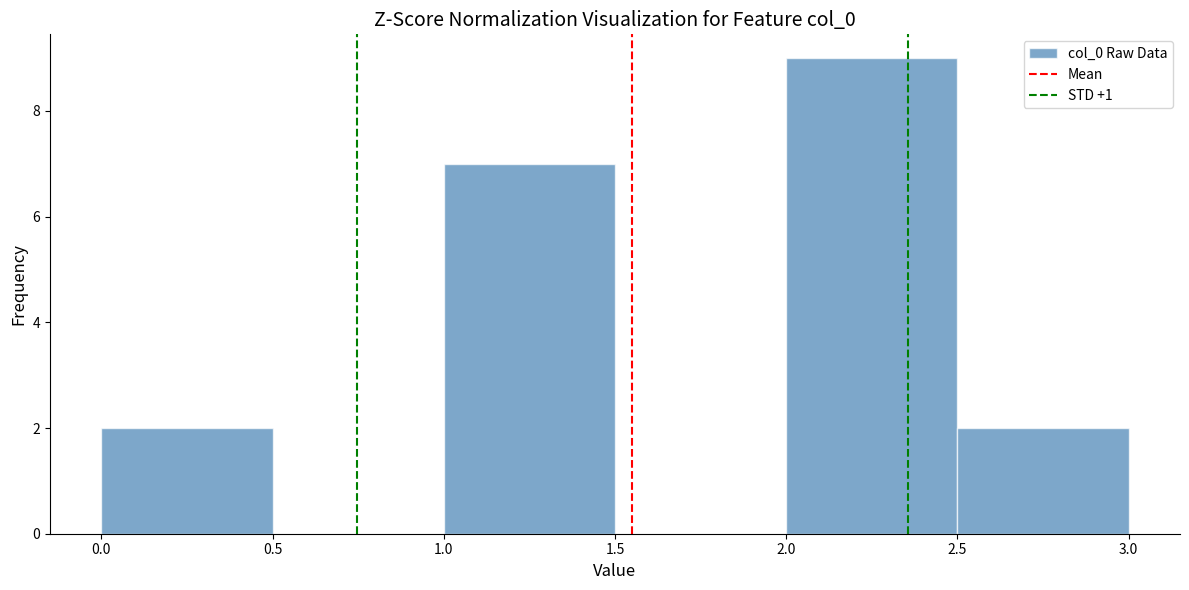

Over which range of the x-axis is the bar tallest?

2.0 to 2.5